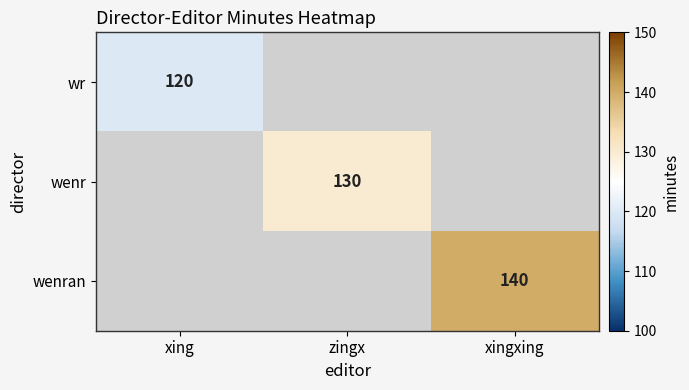

The wr series shows 160 at xing. True or false?

False